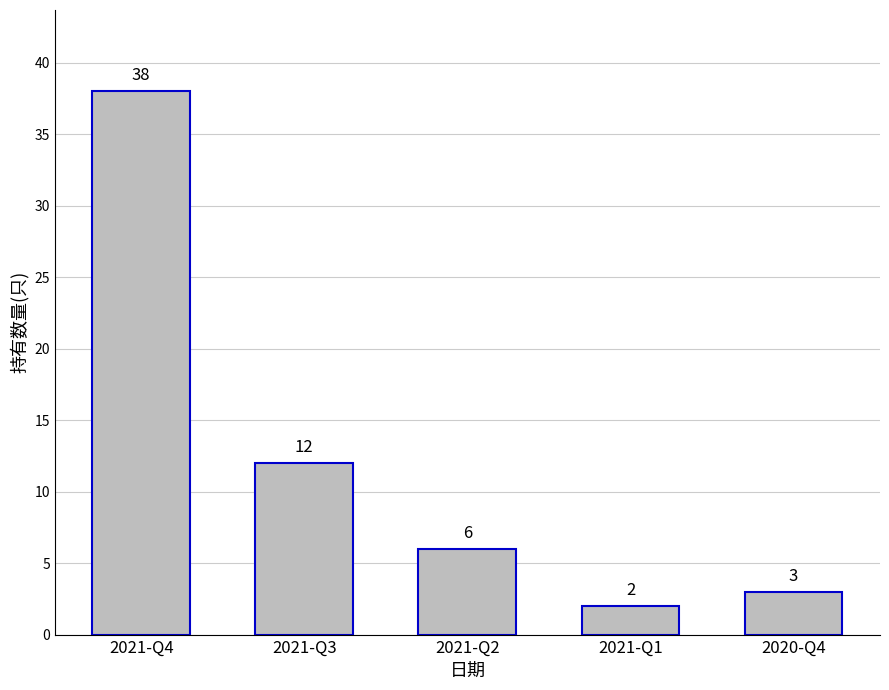

What is the change in value from 2021-Q4 to 2021-Q1?

-36